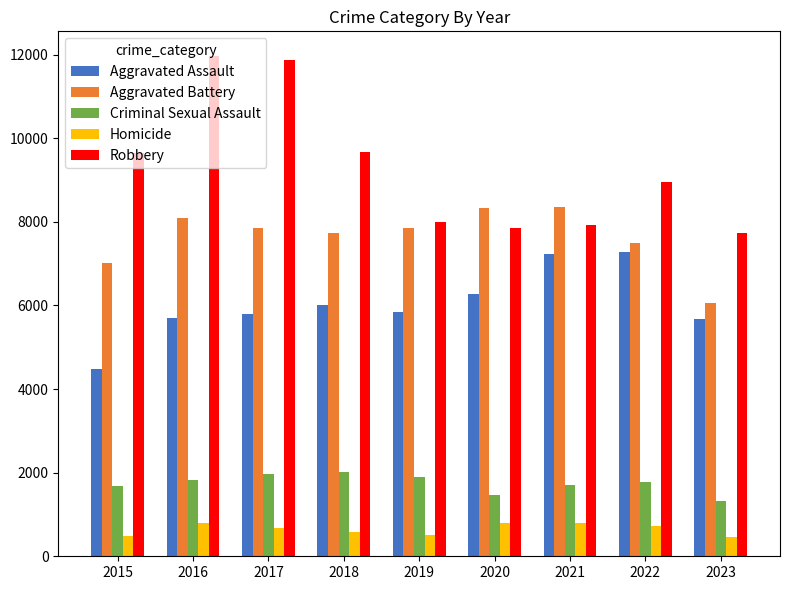

How many series are shown in this chart?

5